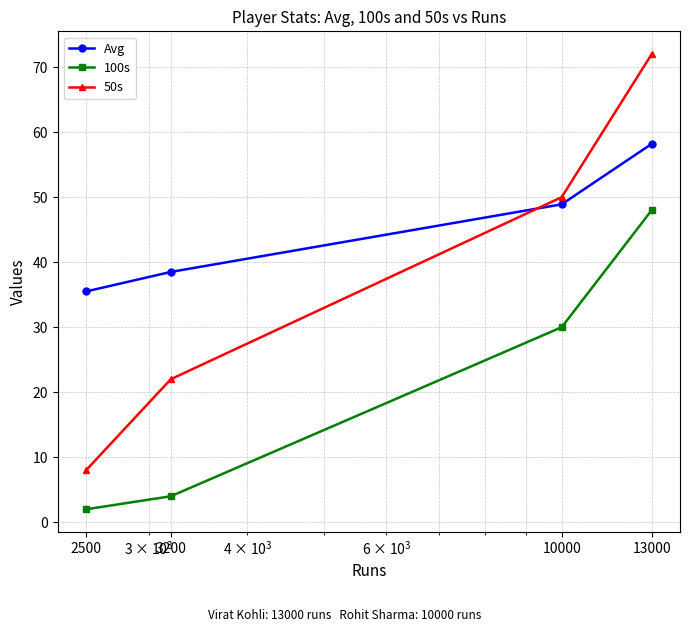

What is the maximum value shown in the chart?

72.0